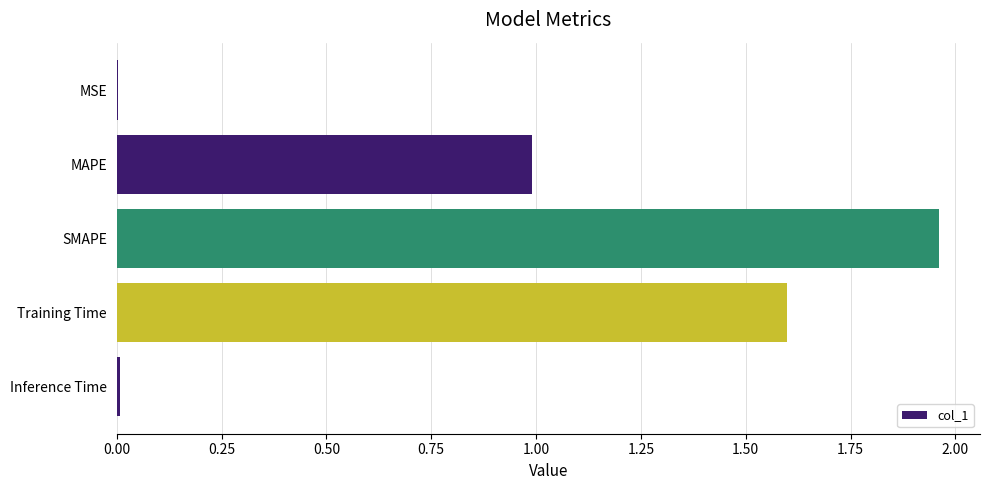

Which has a higher value, SMAPE or MAPE?

SMAPE